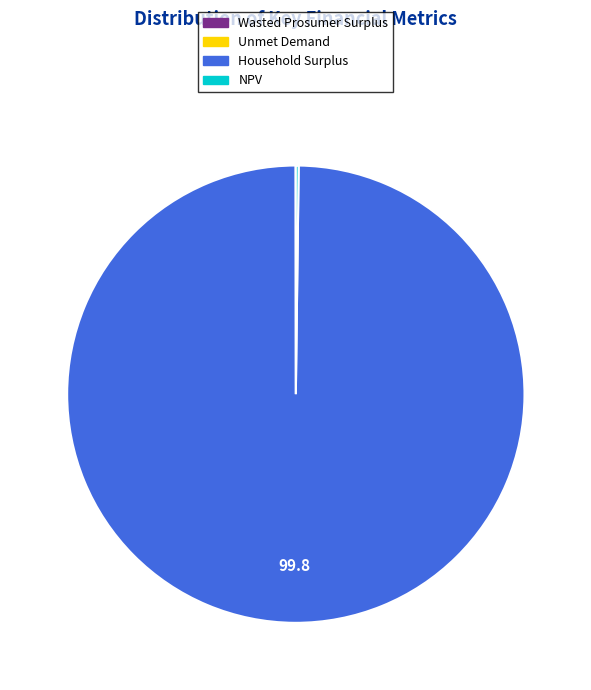

Does any single category account for the majority?

Yes